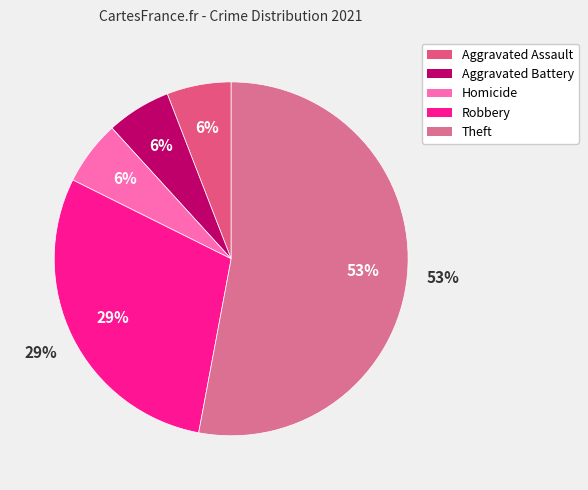

Count the number of slices in the pie.

5